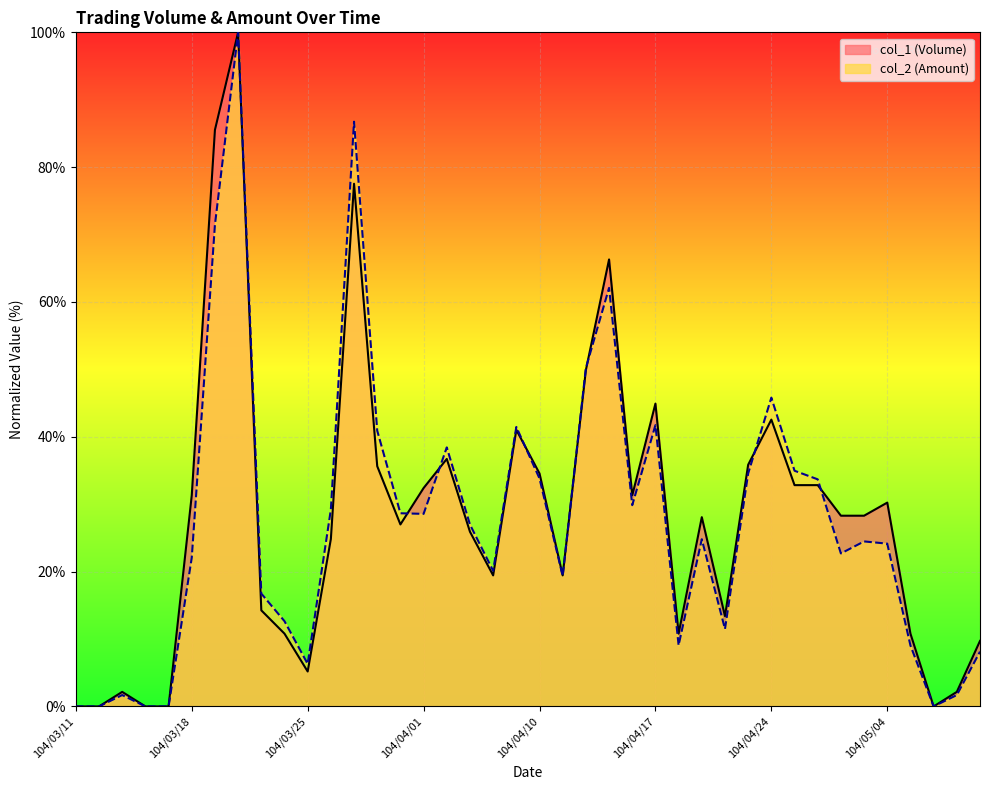

Which series changed the most between 104/03/30 and 104/04/09?

col_1 (Volume)